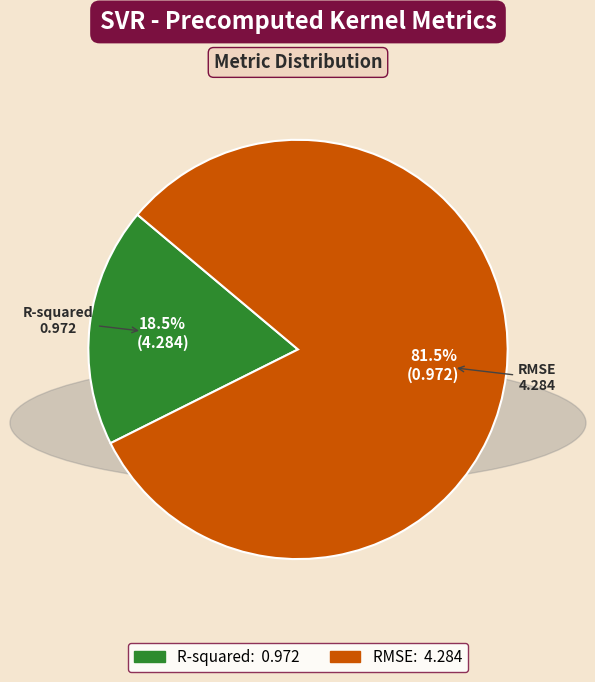

Which has a higher value, R-squared or RMSE?

RMSE